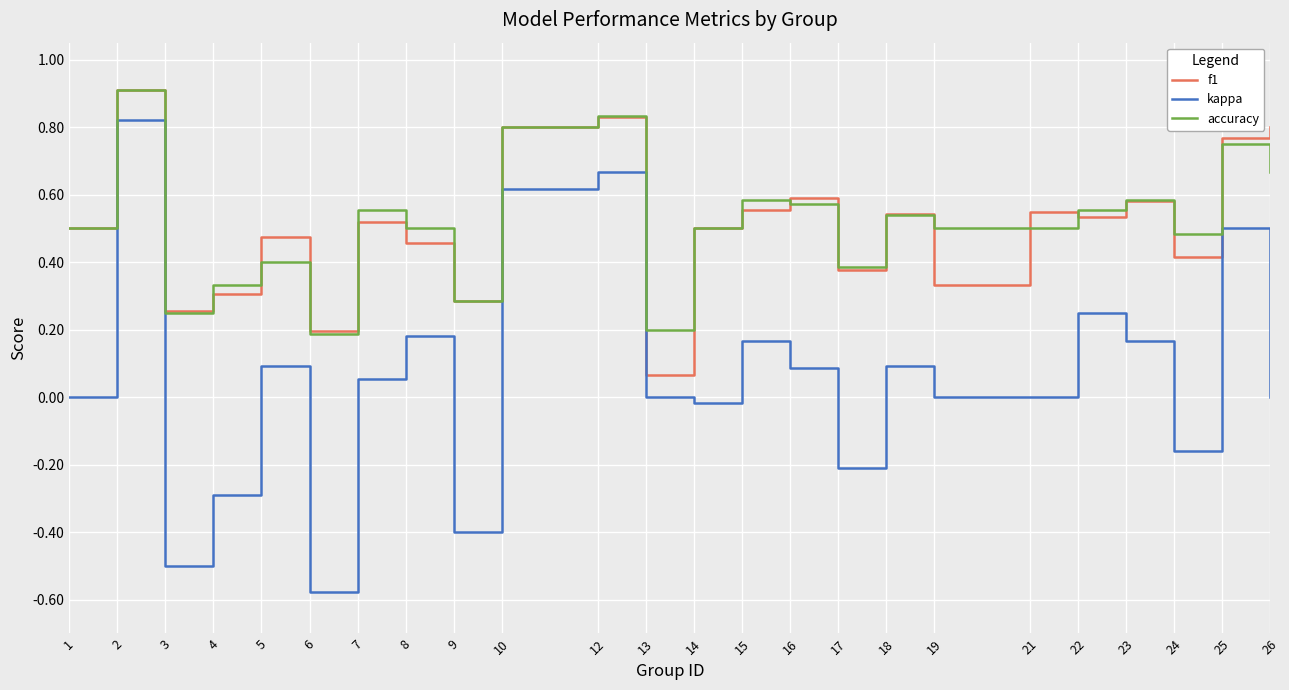

True or false: accuracy and kappa intersect in this chart.

False